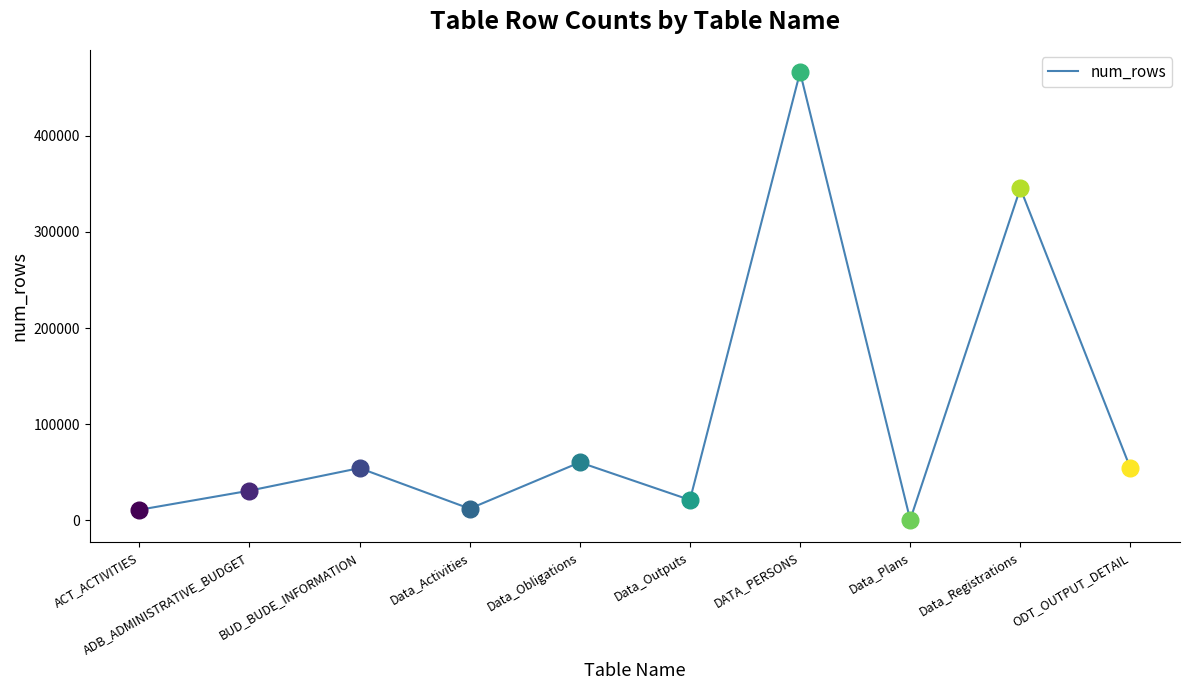

Which category has the lowest value across all series?

Data_Plans